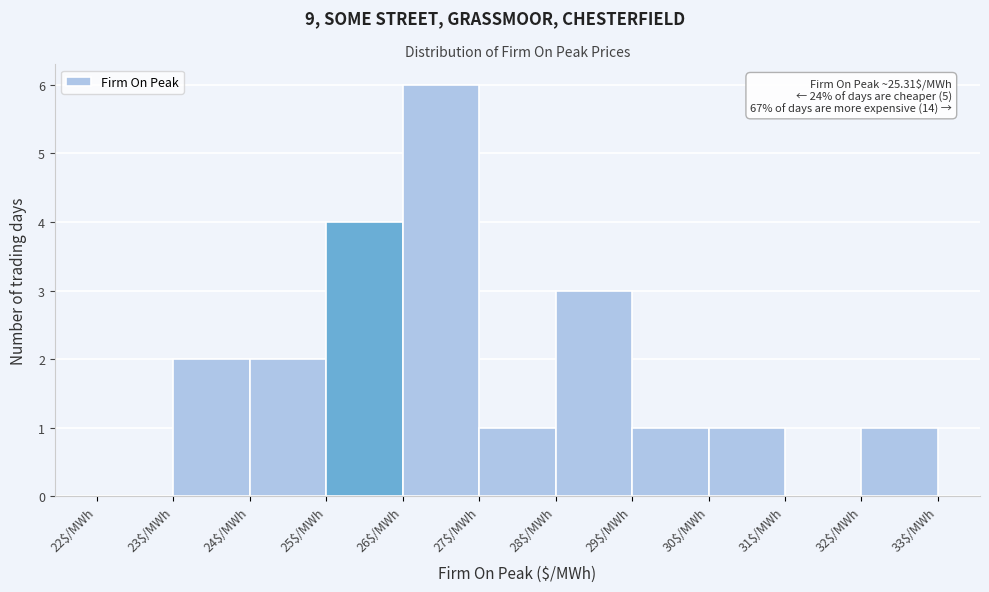

Which range on the x-axis has the tallest bar?

26 to 27